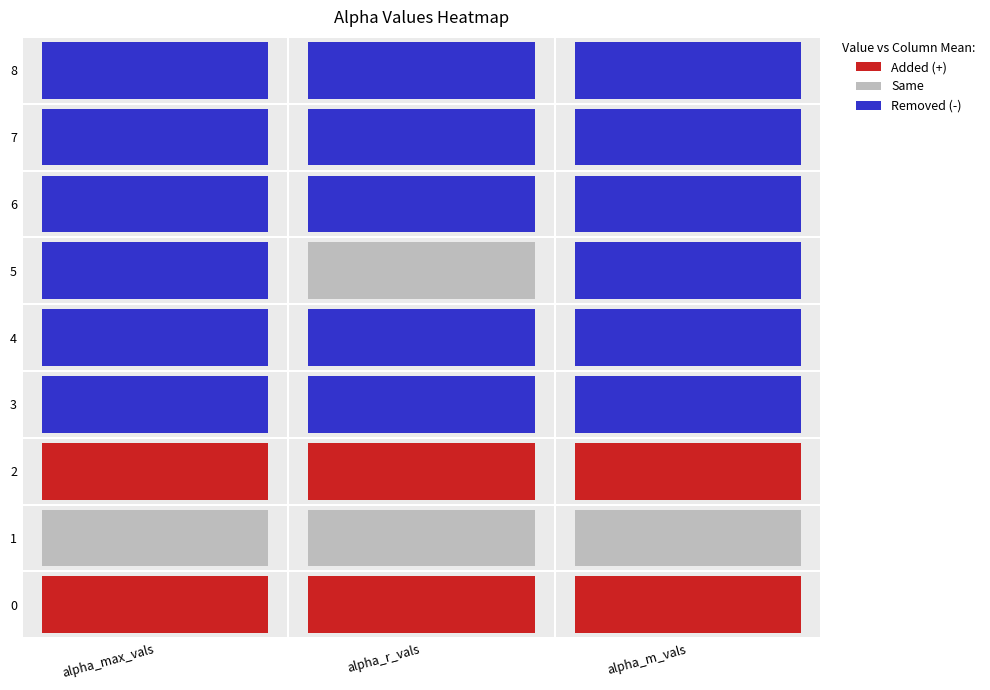

Reading right to left, list all the values displayed in this chart.

alpha_max_vals: 8=1.6	7=1.7	6=1.7	5=1.7	4=1.6	3=1.6	2=2.0	1=1.7	0=2.0
alpha_r_vals: 8=1.1	7=1.2	6=1.2	5=1.2	4=1.2	3=1.2	2=1.5	1=1.3	0=1.6
alpha_m_vals: 8=1.1	7=1.2	6=1.2	5=1.2	4=1.2	3=1.2	2=1.5	1=1.3	0=1.6